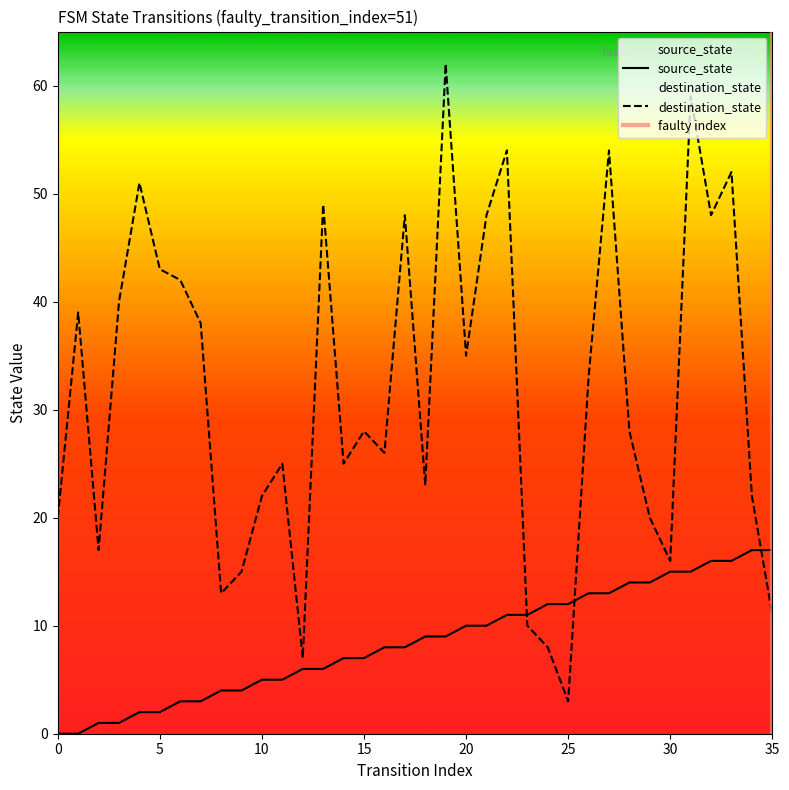

At which category is the sum across all series the highest?

31